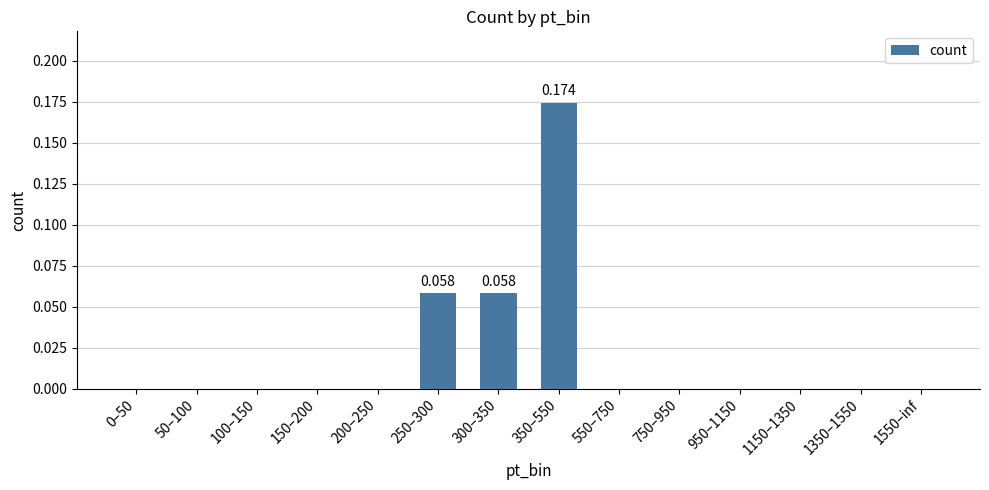

What position from the right is 150–200?

11